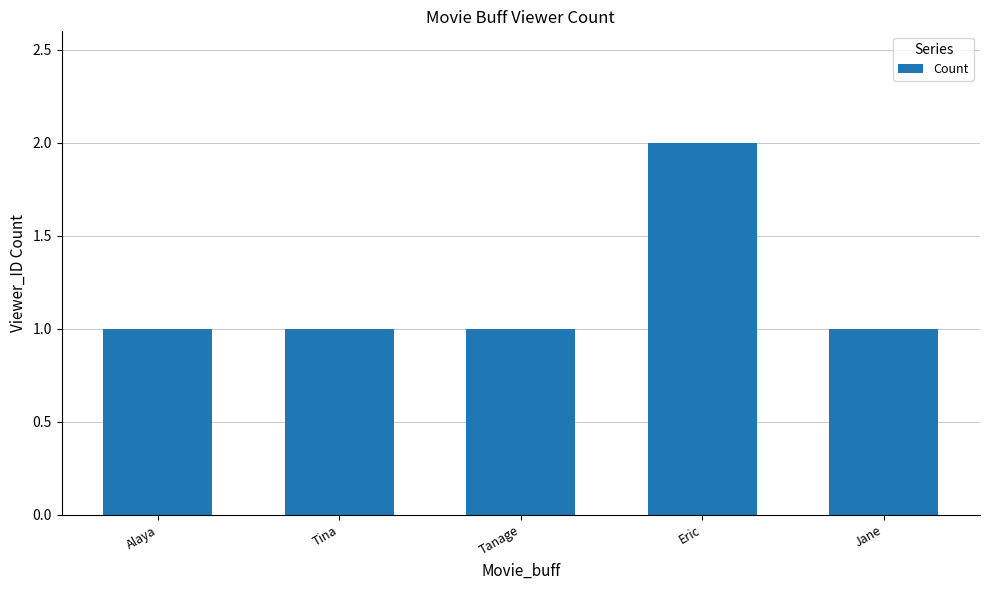

Reading right to left, what are all the values shown in this chart?

1	2	1	1	1